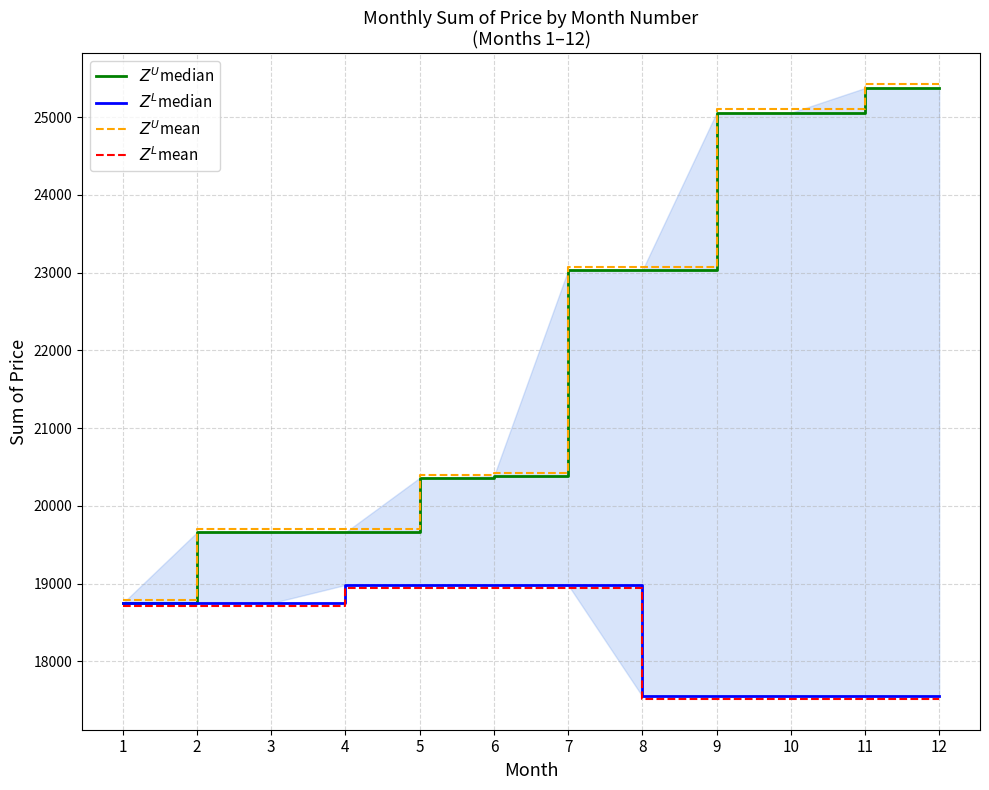

What are all the series names shown in the legend?

$Z^U$median, $Z^L$median, $Z^U$mean, $Z^L$mean